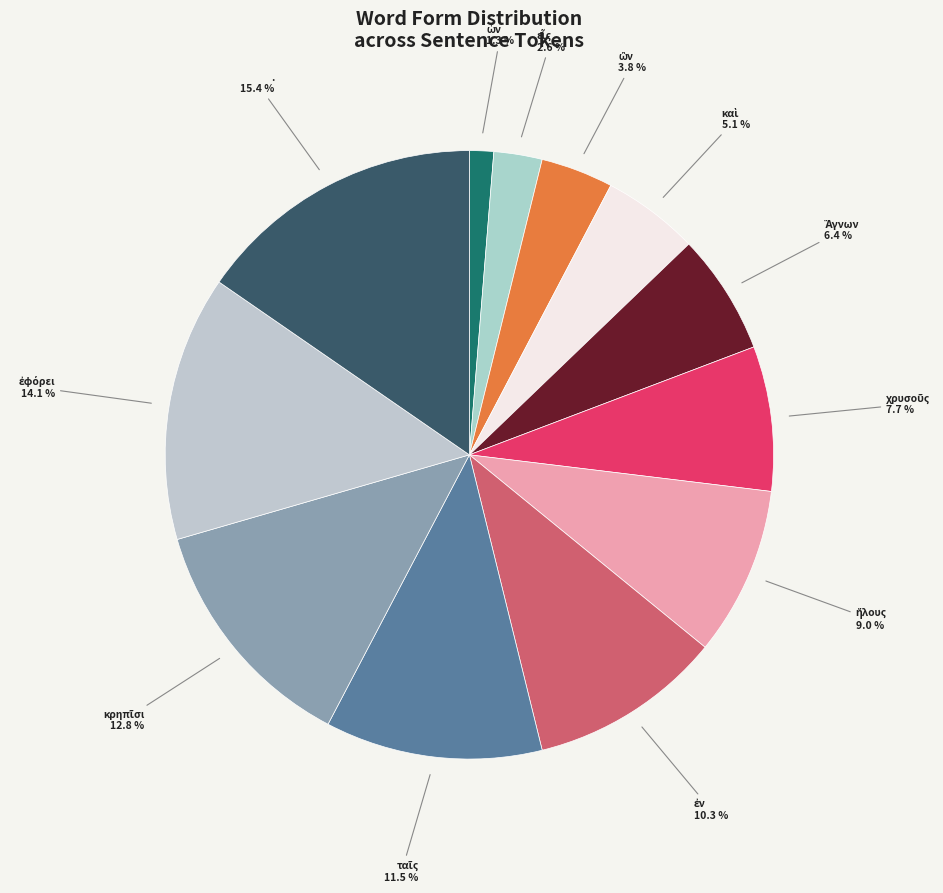

What is the largest slice in the pie chart?

.